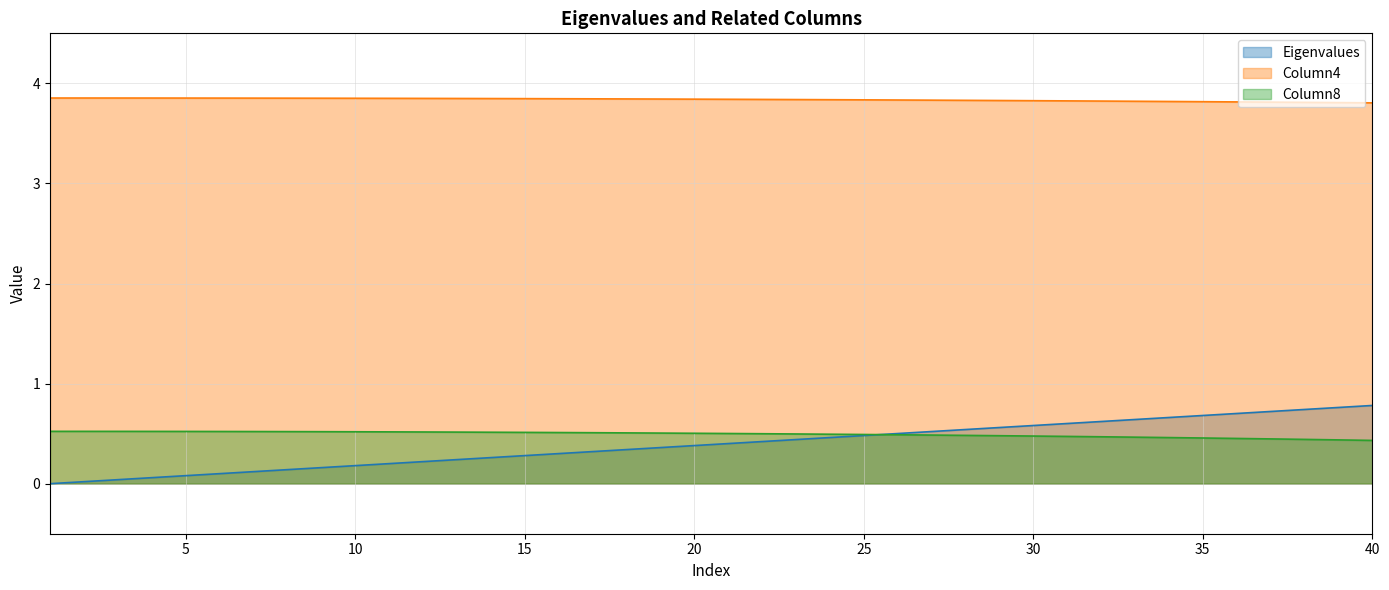

True or false: Eigenvalues and Column4 cross at least once.

False